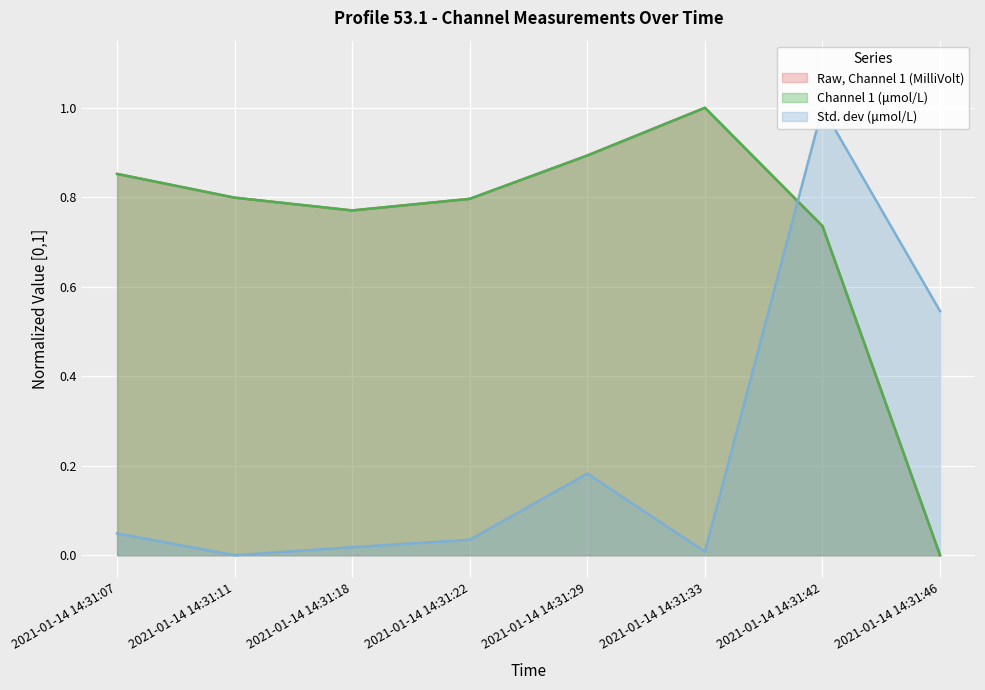

What is the greatest value displayed?

1.0